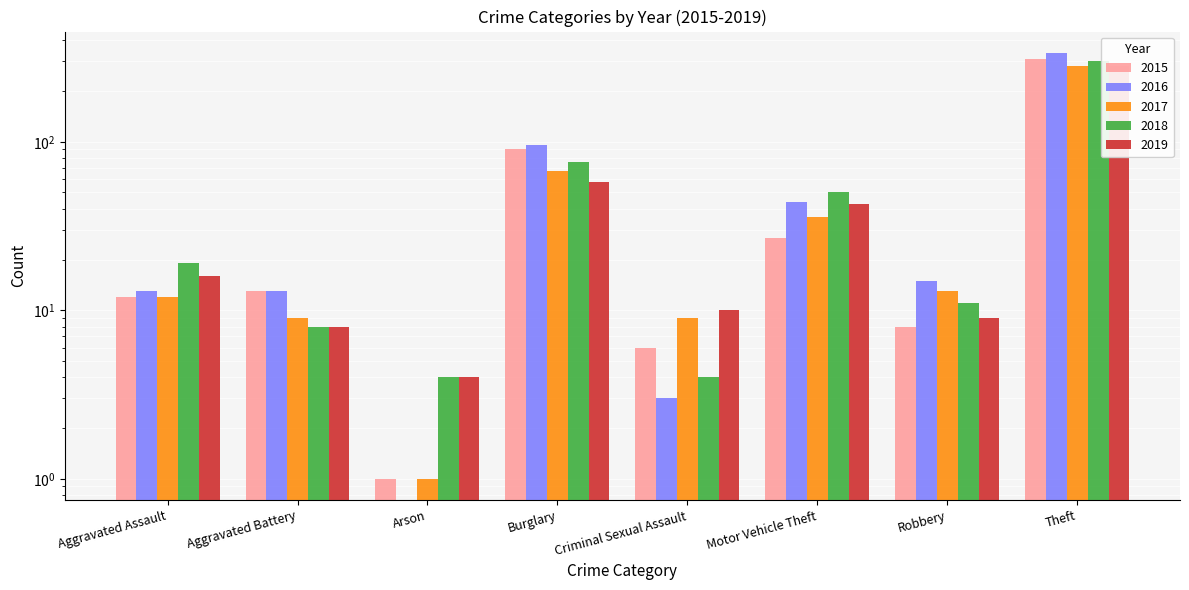

The value of 2018 at Motor Vehicle Theft is 21. True or false?

False